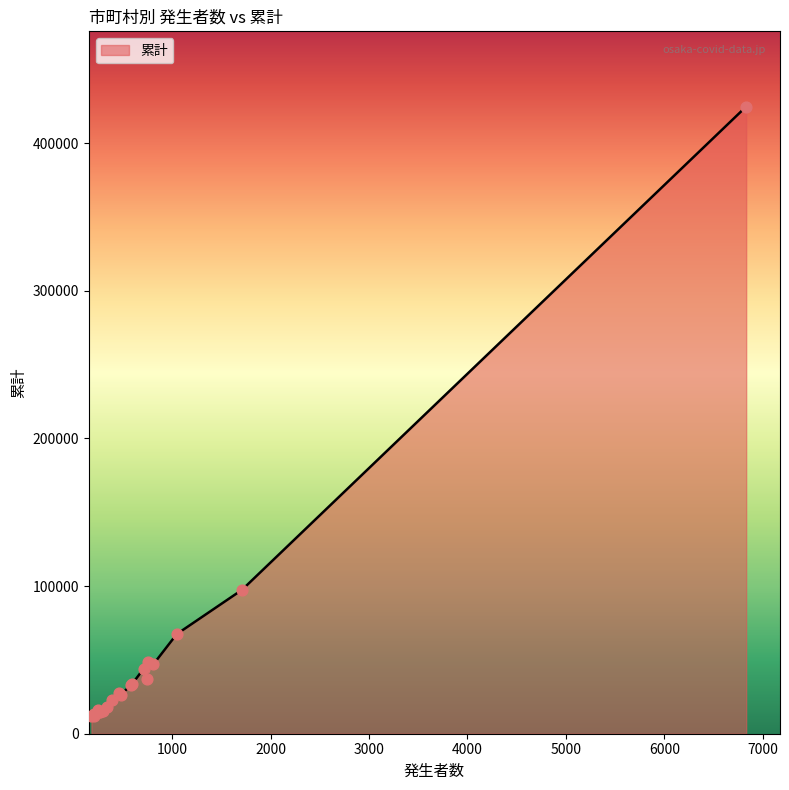

What is the minimum value shown in the chart?

11768